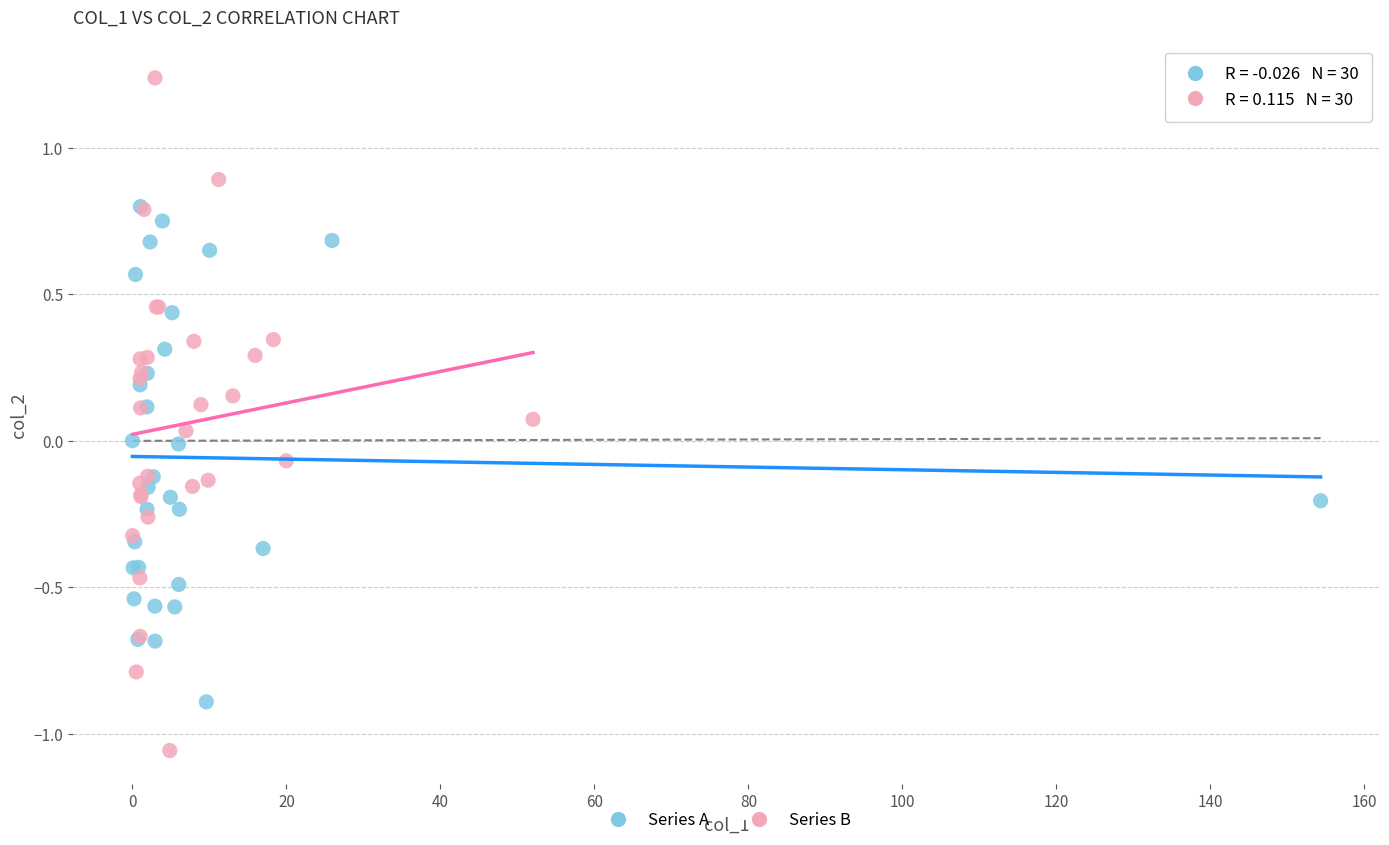

What are all the series names shown in the legend?

Series A, Series B